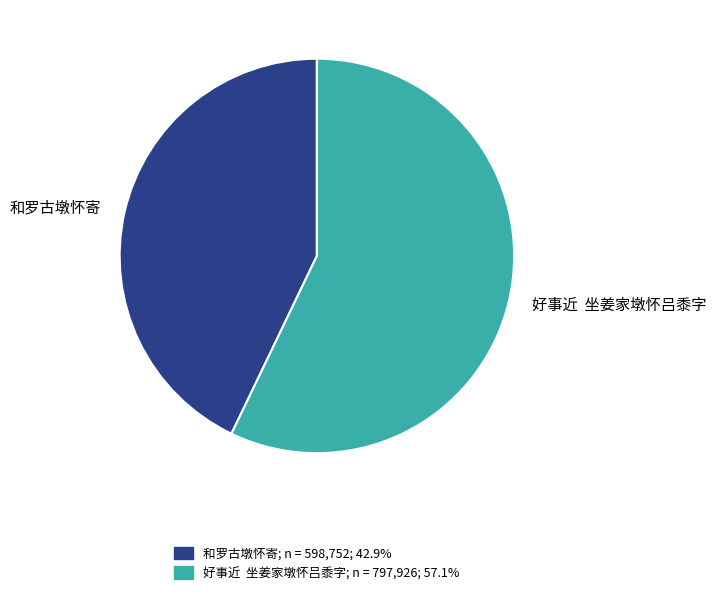

Which slice represents more than half of the pie?

好事近 坐姜家墩怀吕黍字